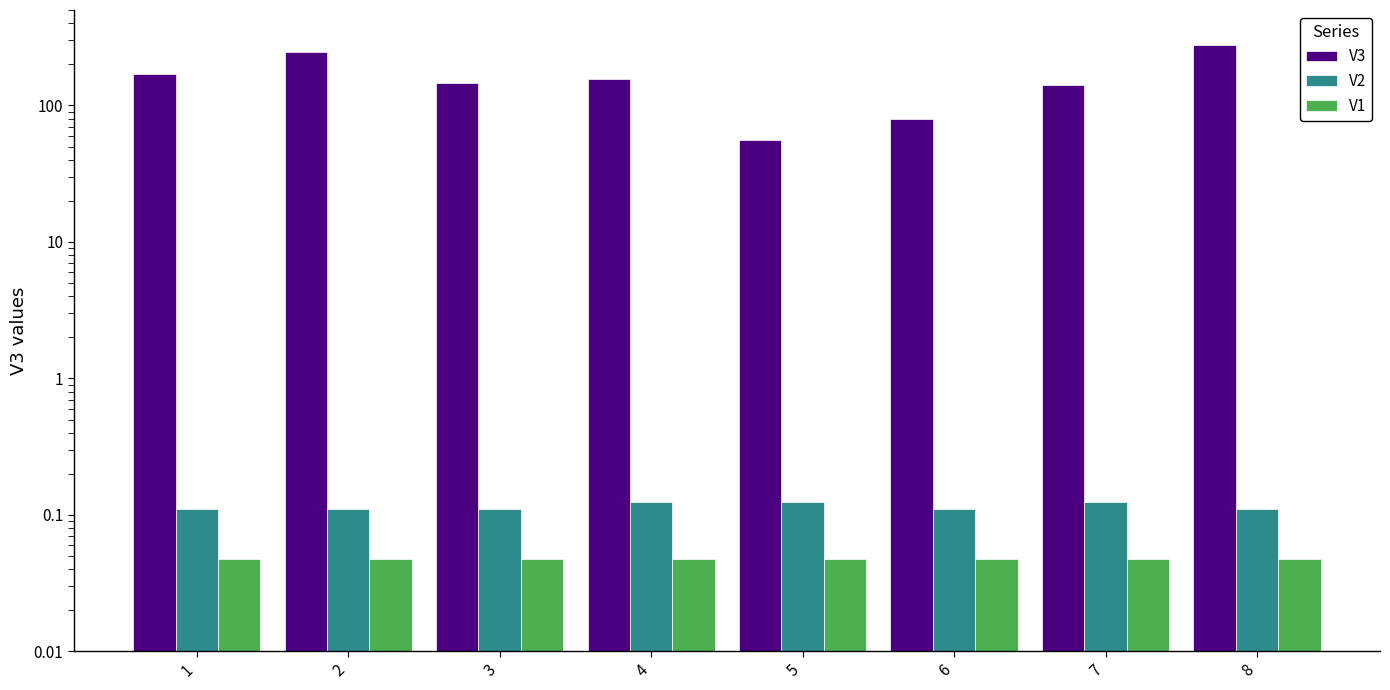

Which series has the largest range (max minus min)?

V3